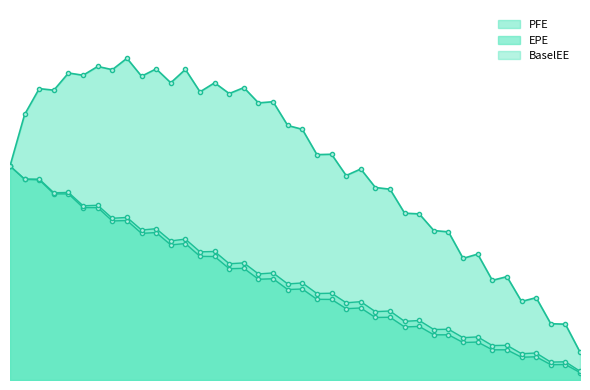

How many values in the EPE series are below 180891?

20